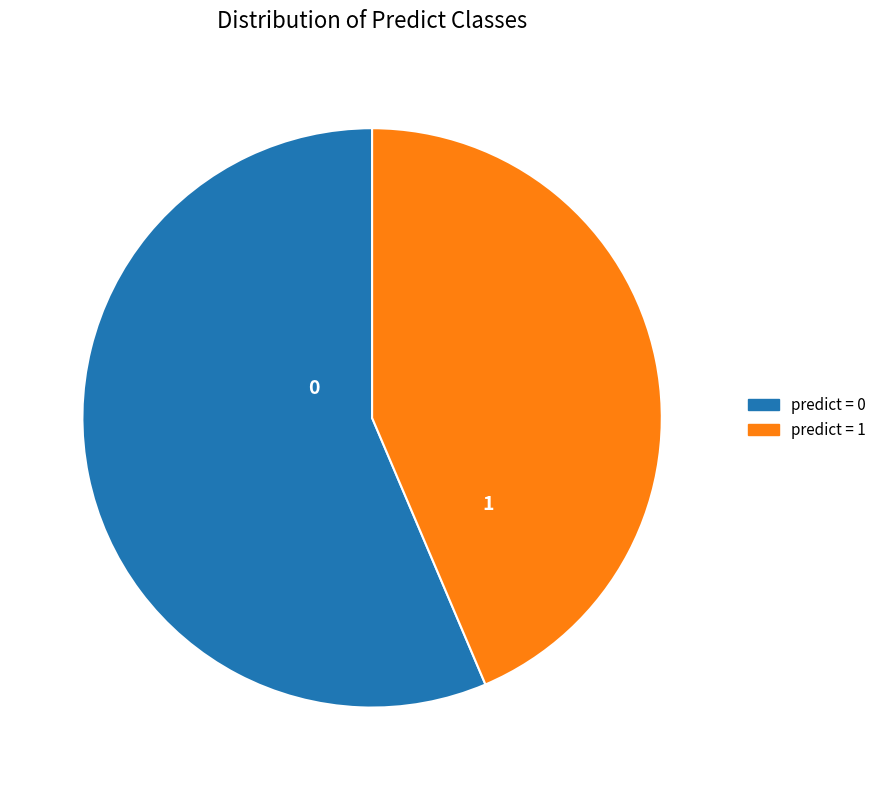

Is it true that predict = 1 is 44% of the pie?

True